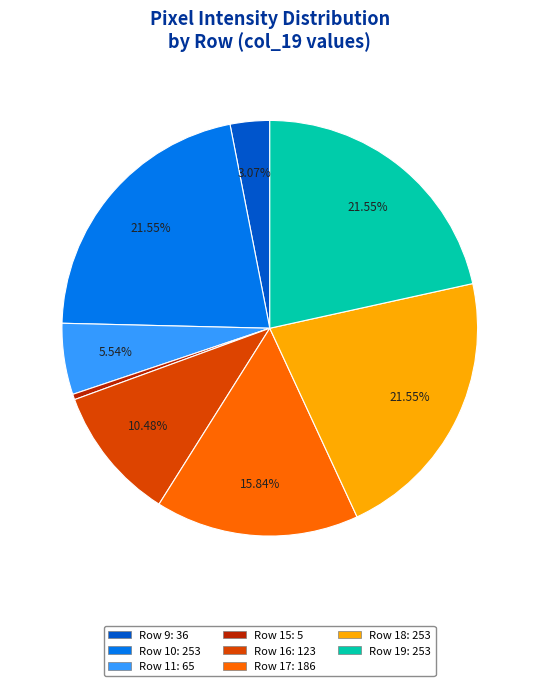

Is there any slice that represents more than half of the pie?

No